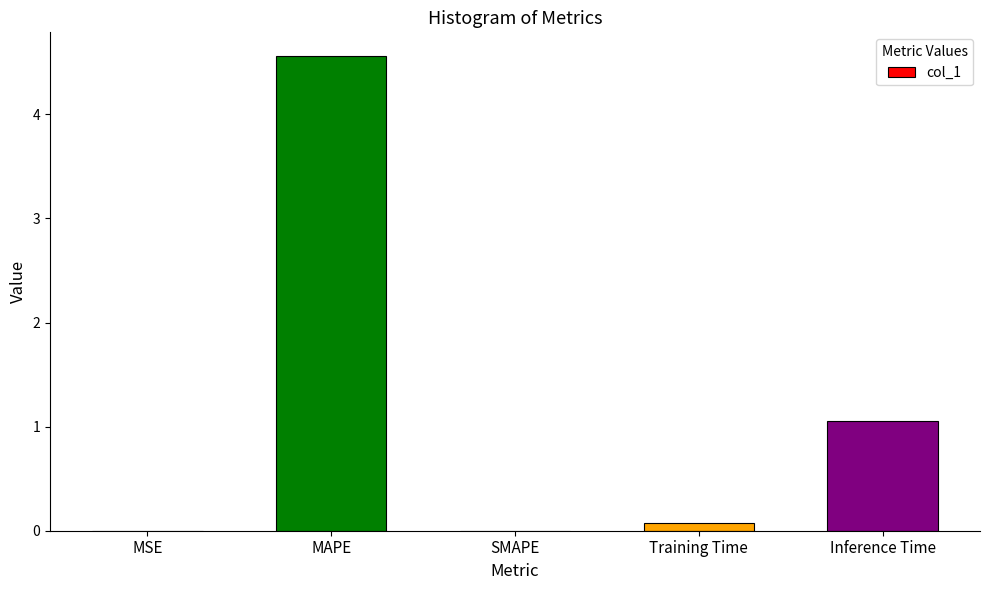

What is the sum of the values at Inference Time and SMAPE?

1.1